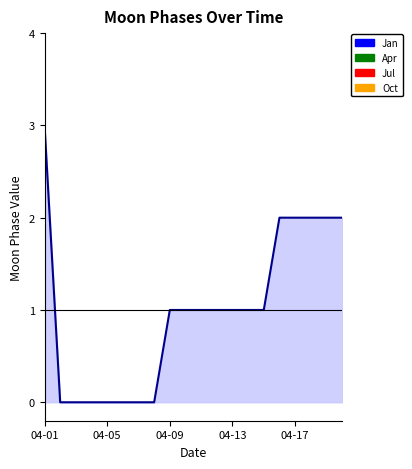

What is the greatest value displayed?

3